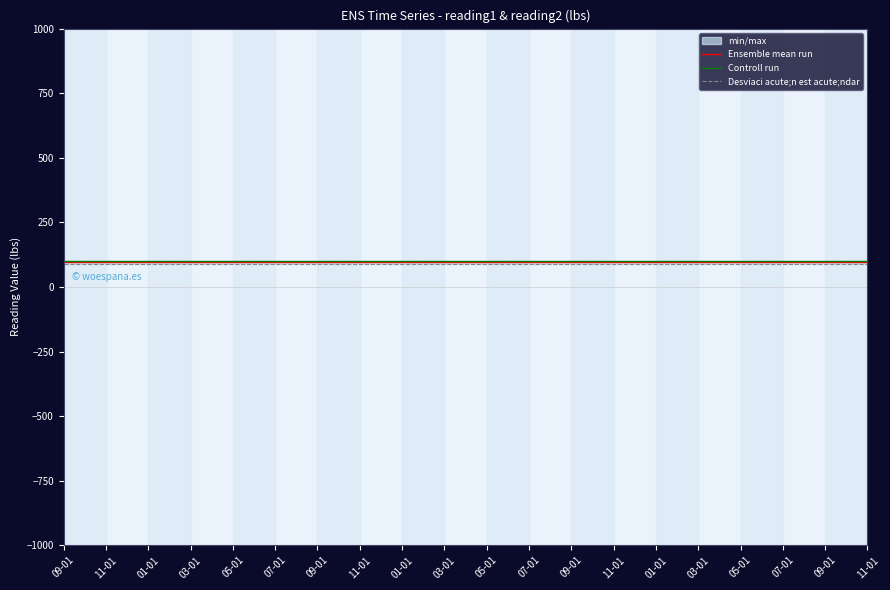

At which label is Ensemble mean run closest to 95?

09-01